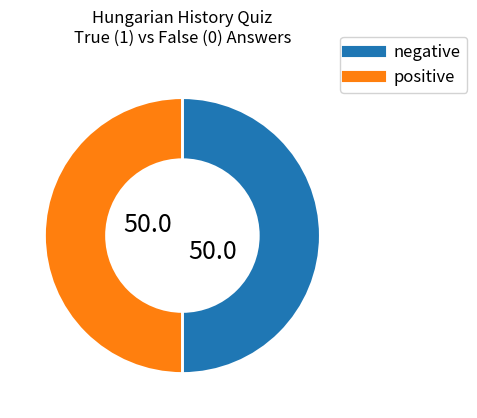

How many segments does this pie chart have?

2